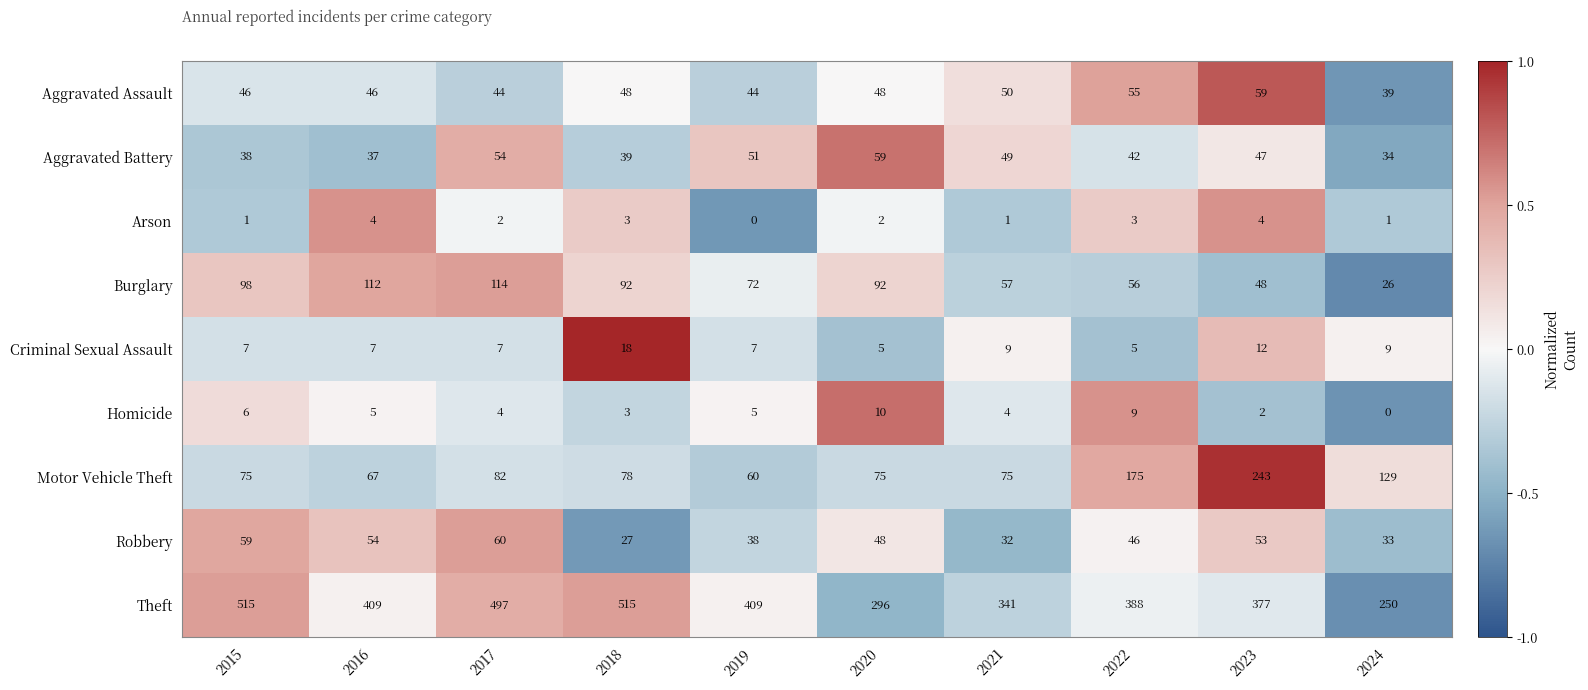

What is the difference between the highest and lowest values at 2016?

405